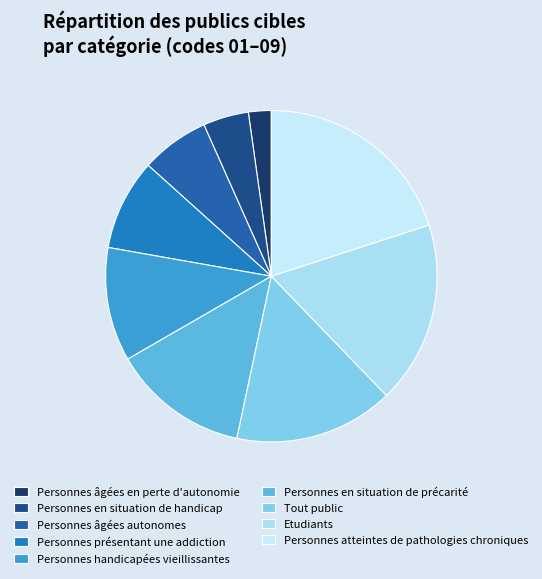

Which has a higher value, Personnes âgées autonomes or Personnes présentant une addiction?

Personnes présentant une addiction